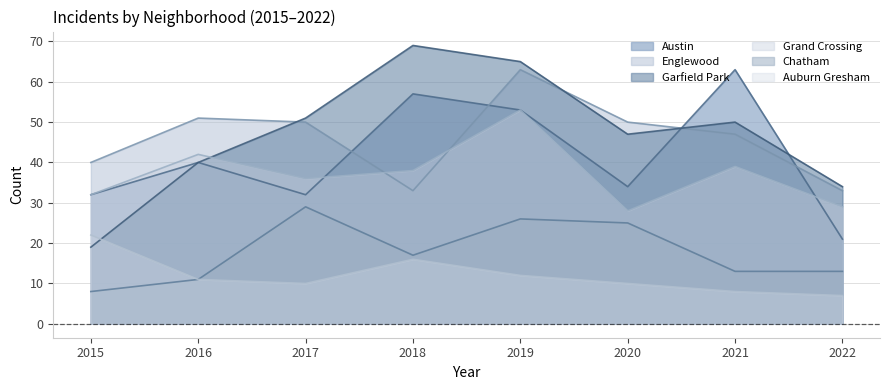

True or false: Auburn Gresham and Chatham intersect in this chart.

False